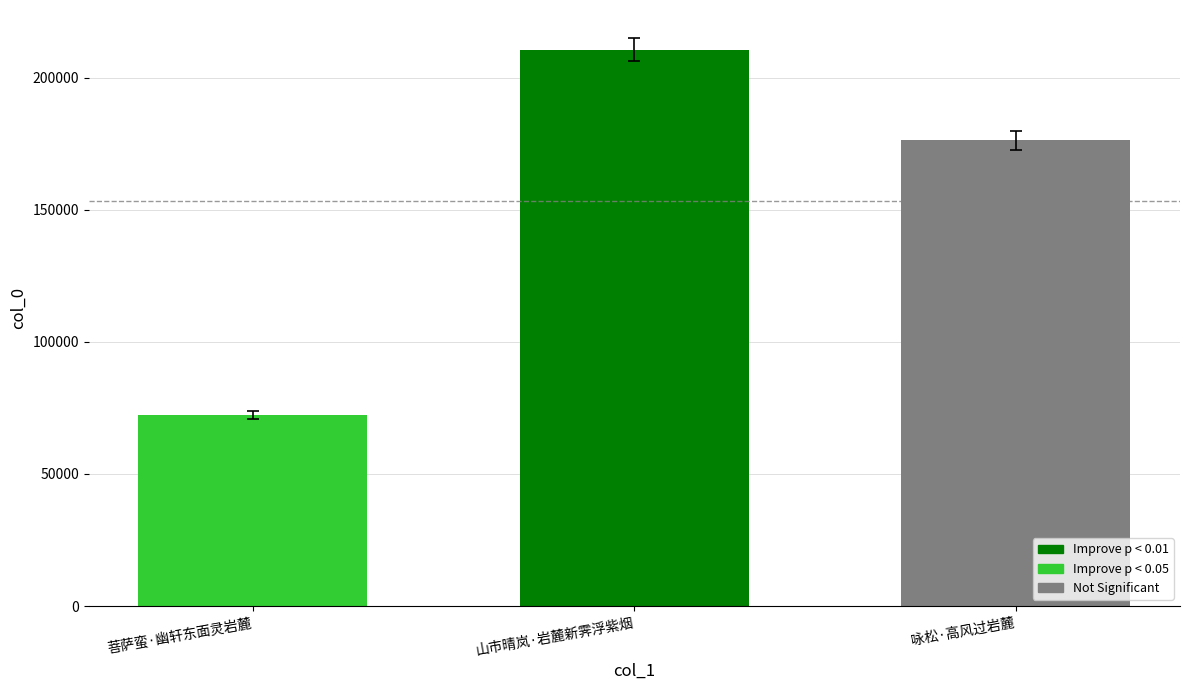

Rank the categories by value from highest to lowest.

山市晴岚·岩麓新霁浮紫烟, 咏松·高风过岩麓, 菩萨蛮·幽轩东面灵岩麓